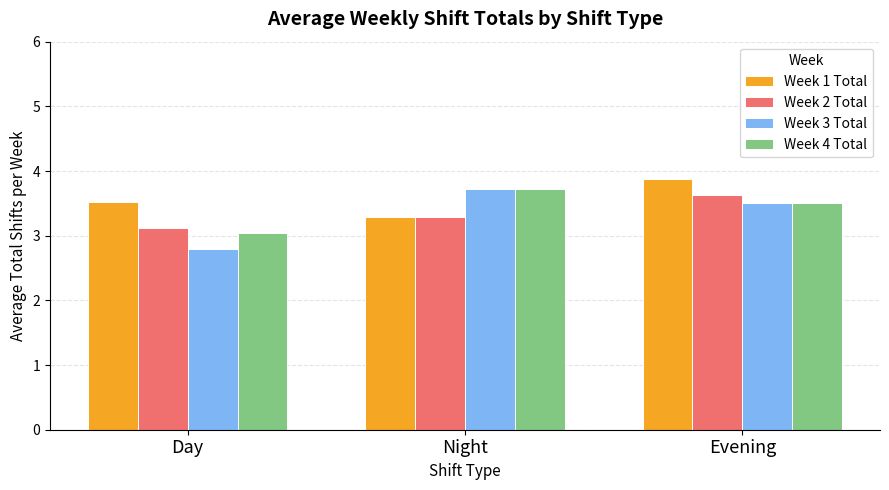

How many bars are there in each group?

4